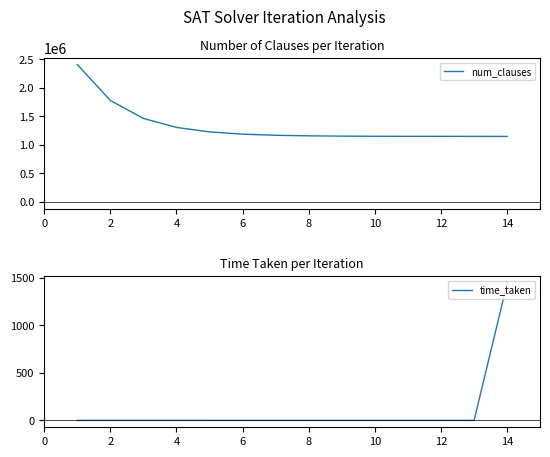

The time_taken series shows 0.3 at 4. True or false?

True